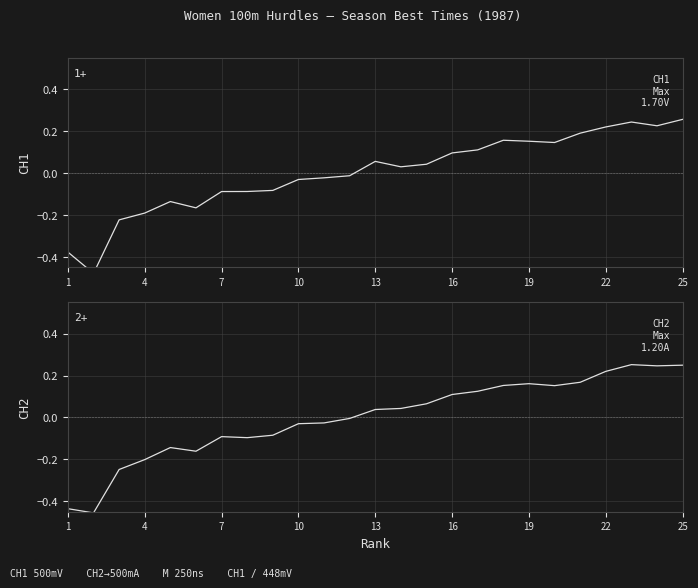

The 100m Hurdles Time (CH2) series shows -0.1 at 16. True or false?

False